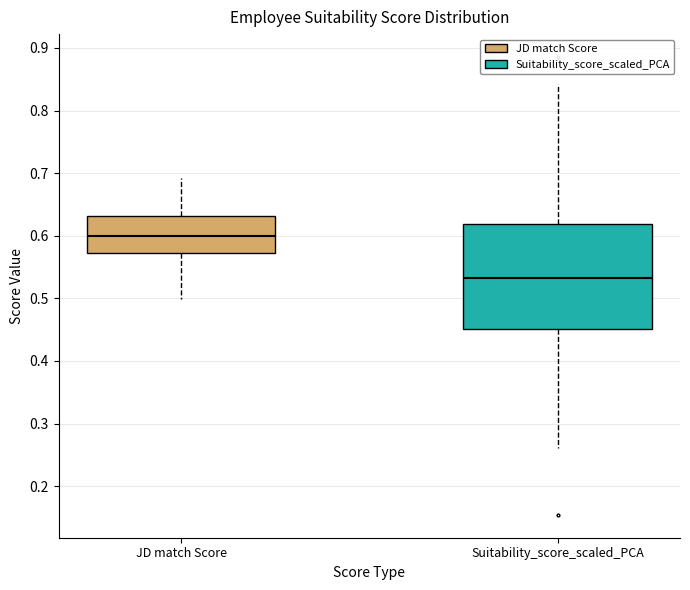

Where is the upper edge of the box for JD match Score on the y-axis? The values are not printed on the chart, so give them approximately, as read against the axis.

0.63